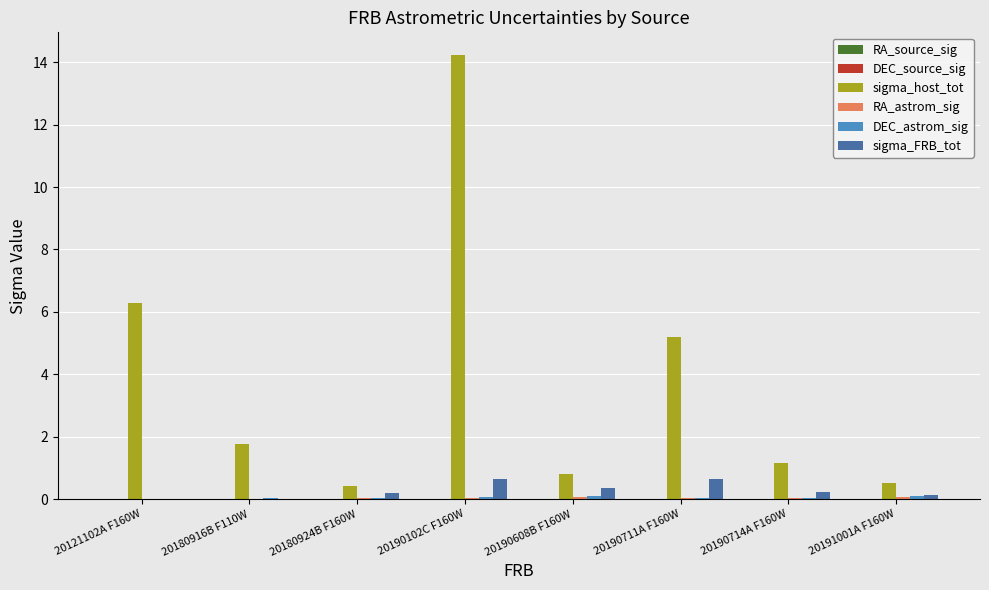

At which category is the sum across all series the highest?

20190102C F160W